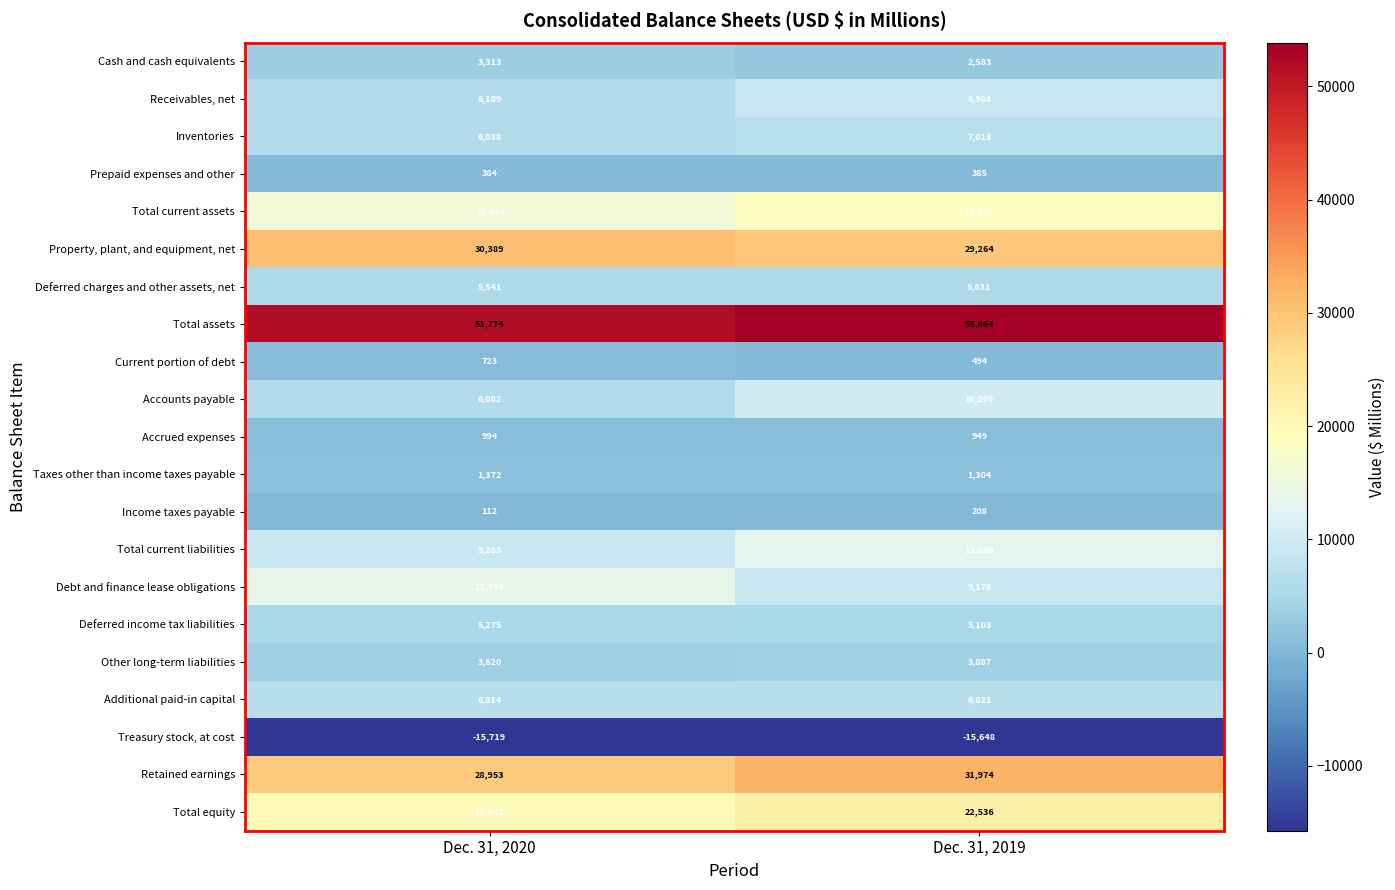

The value of Receivables, net at Dec. 31, 2020 is 8954. True or false?

False